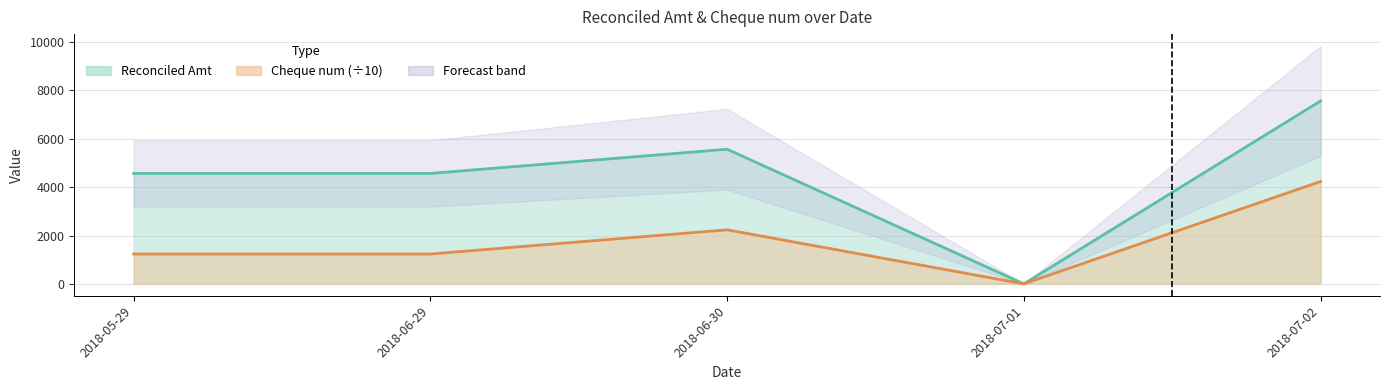

How many lines are shown in the chart?

2